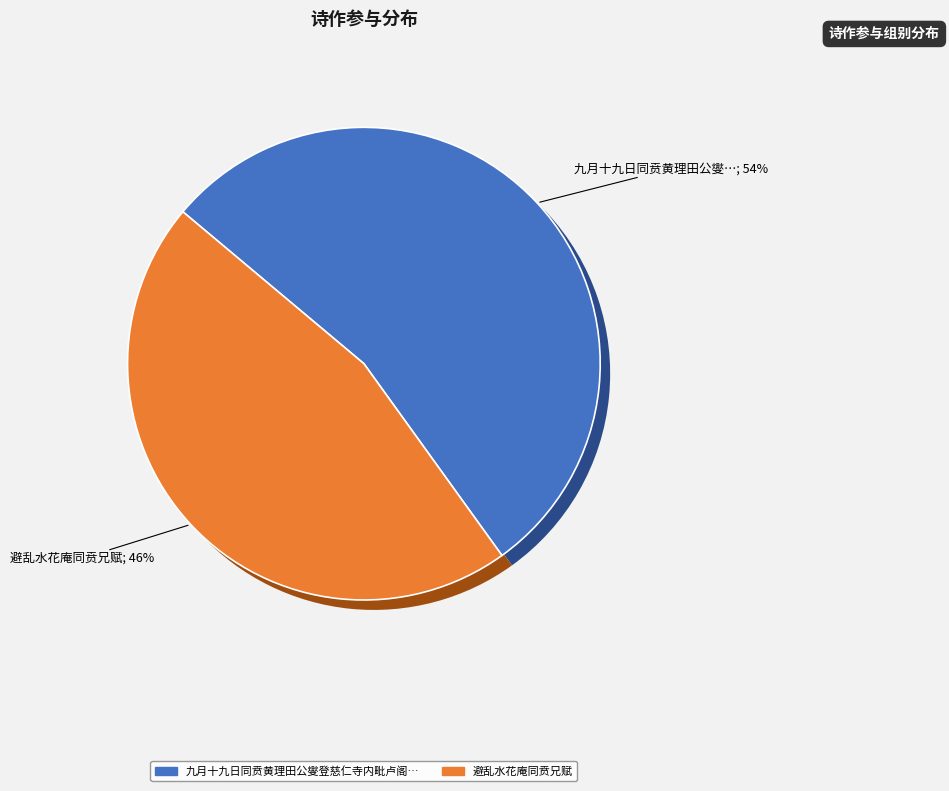

What percentage is NOT represented by 九月十九日同贲黄理田公燮登慈仁寺内毗卢阁分赋登高二韵录一?

46.0%